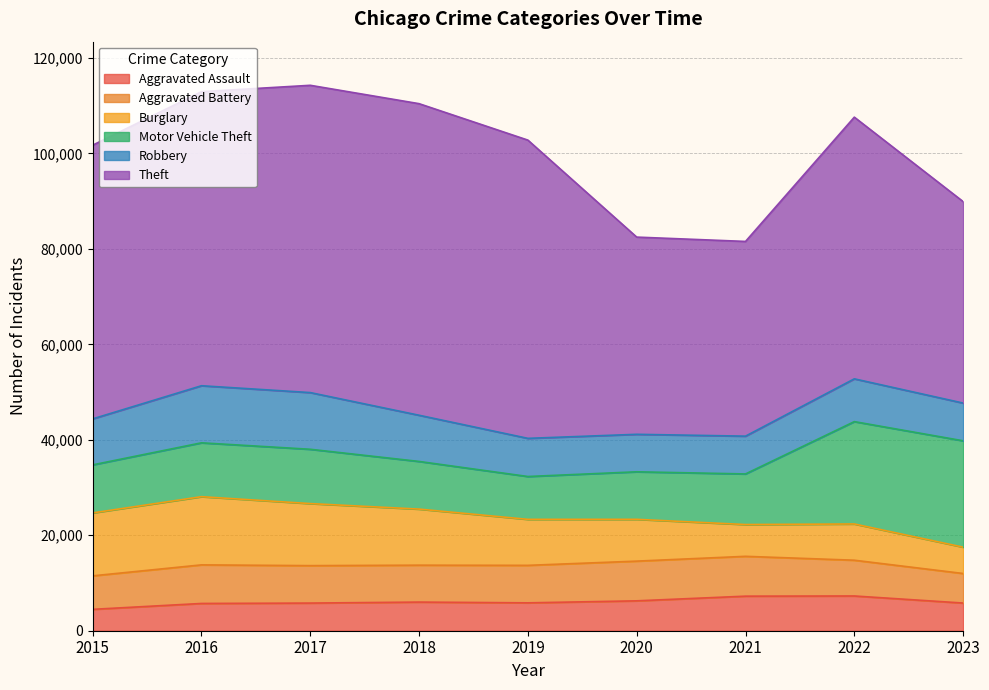

Does the chart have visible grid lines?

Yes